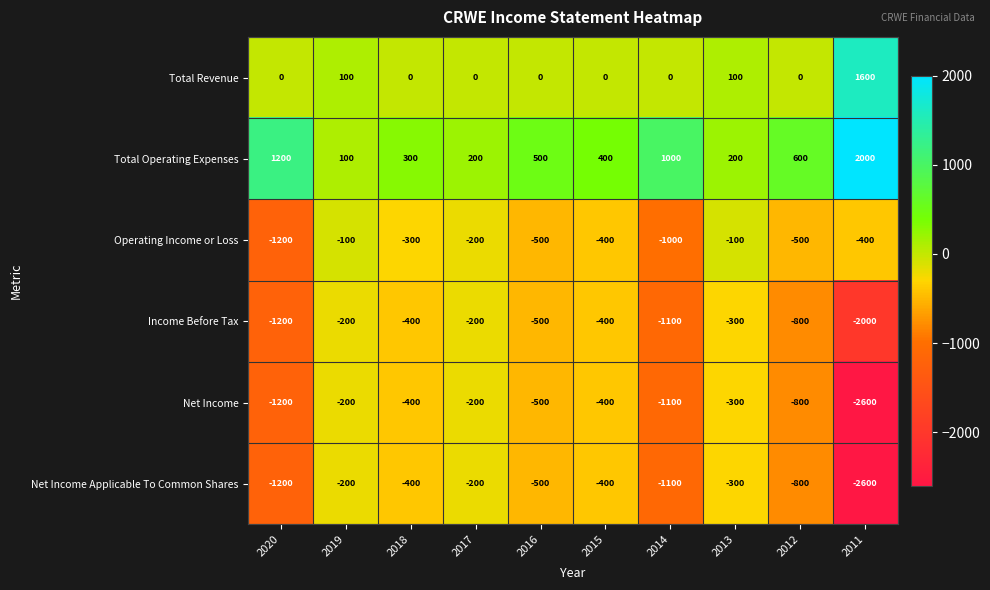

How many data points does each series have?

10